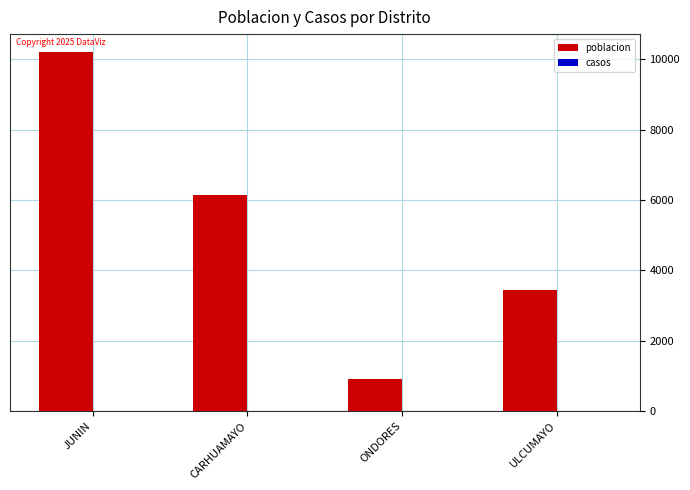

Is it true that the value at ONDORES is 244?

False